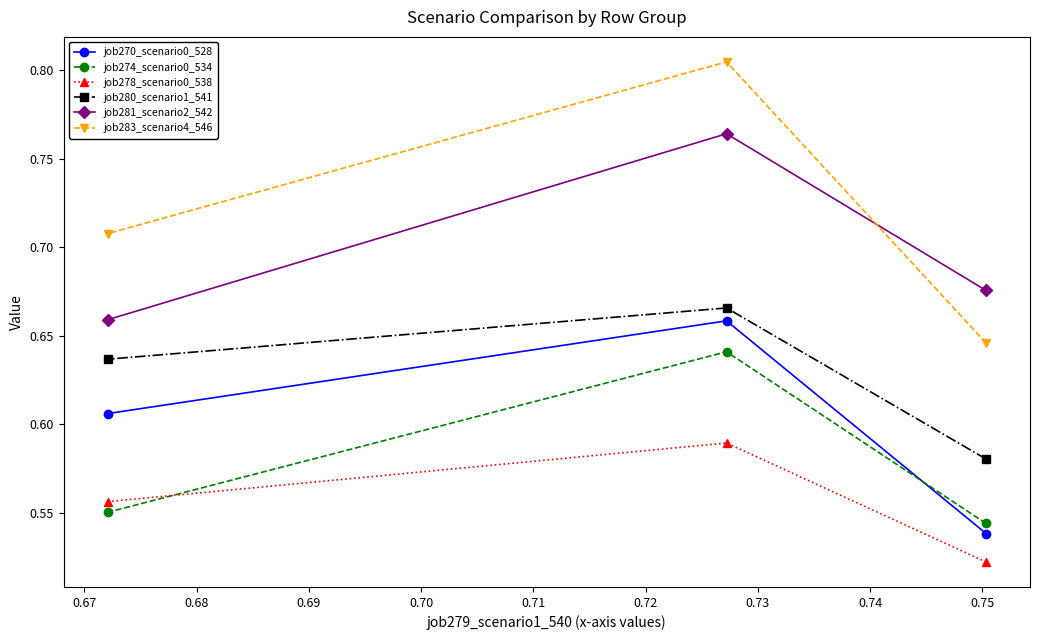

What is the average value of the job278_scenario0_538 series?

0.6